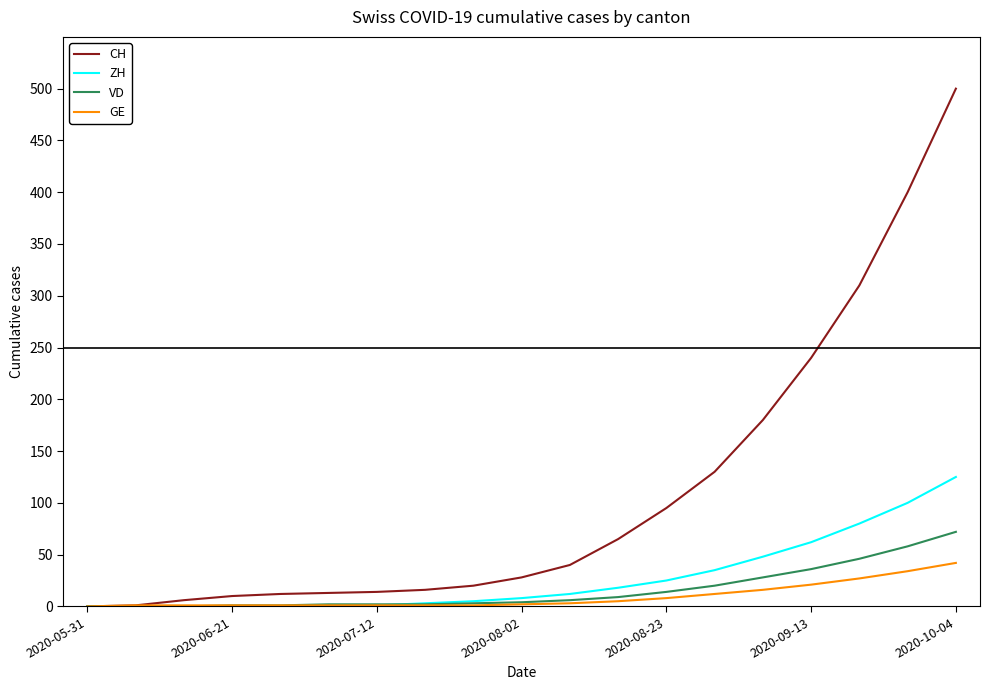

Which series has the largest total across all categories?

CH